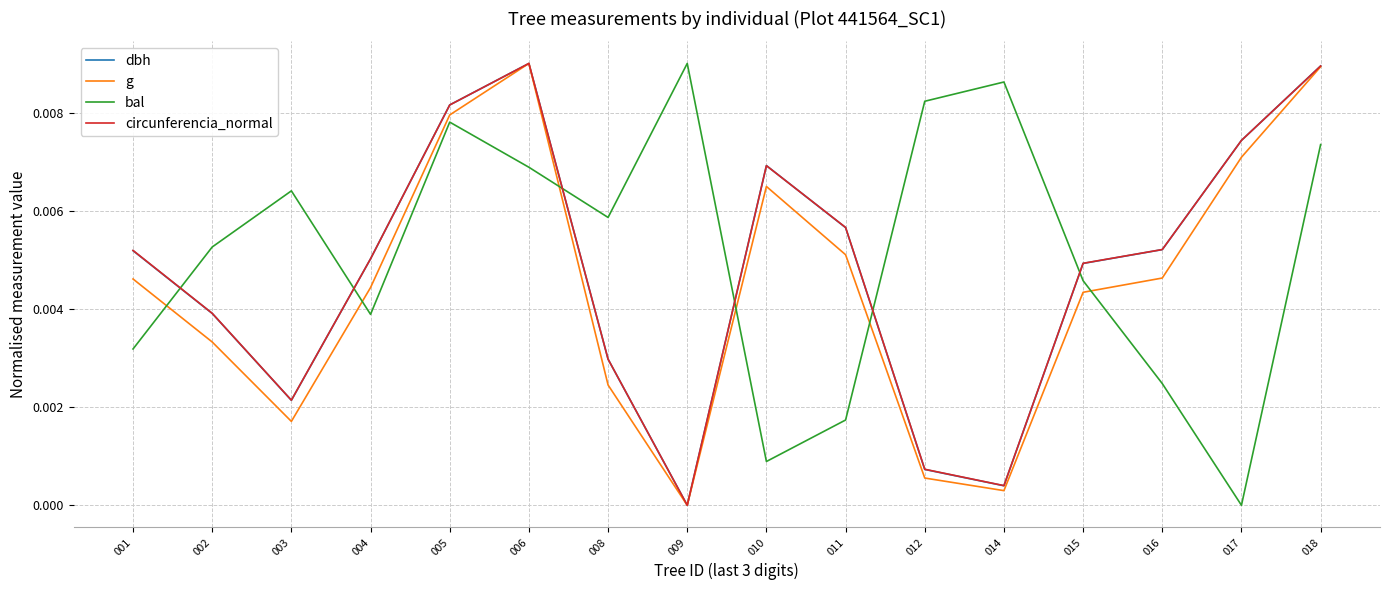

Which series has the largest total across all categories?

bal